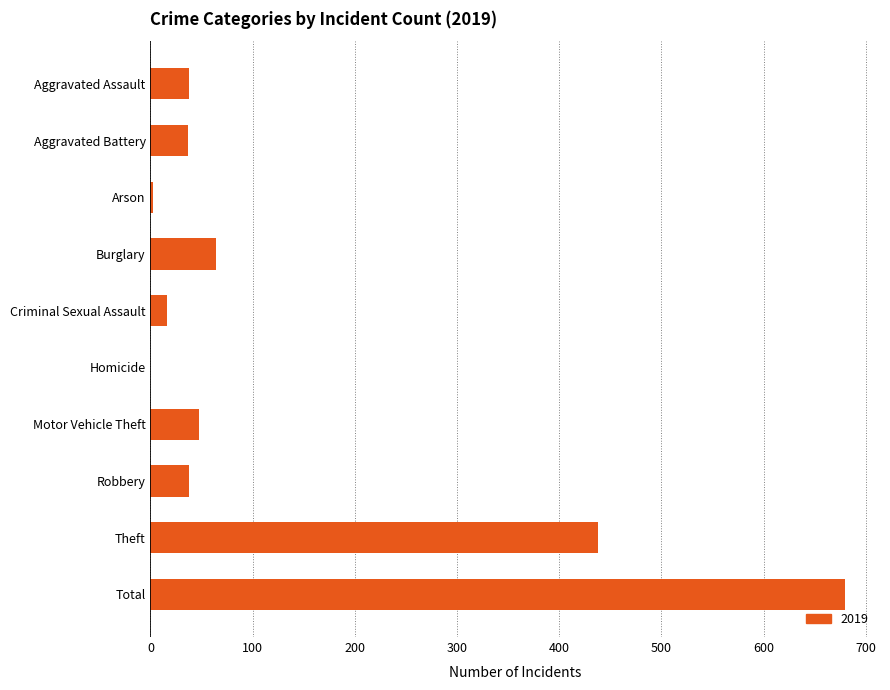

Which label corresponds to the largest value in the chart?

Total